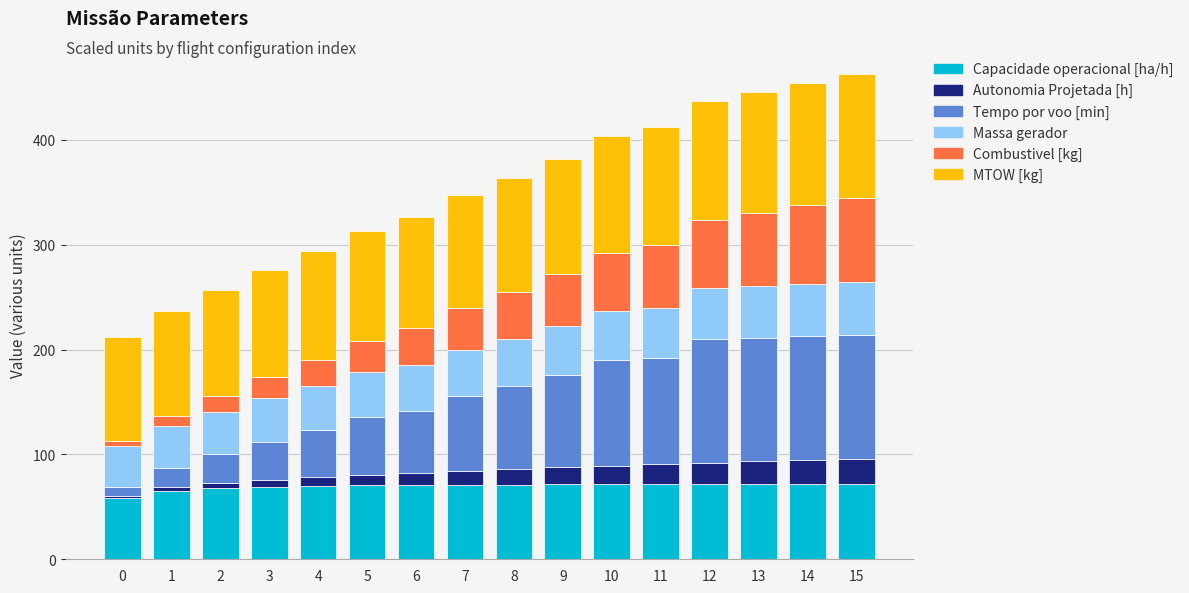

True or false: Capacidade operacional [ha/h] has a value of 109.2 at 10.

False